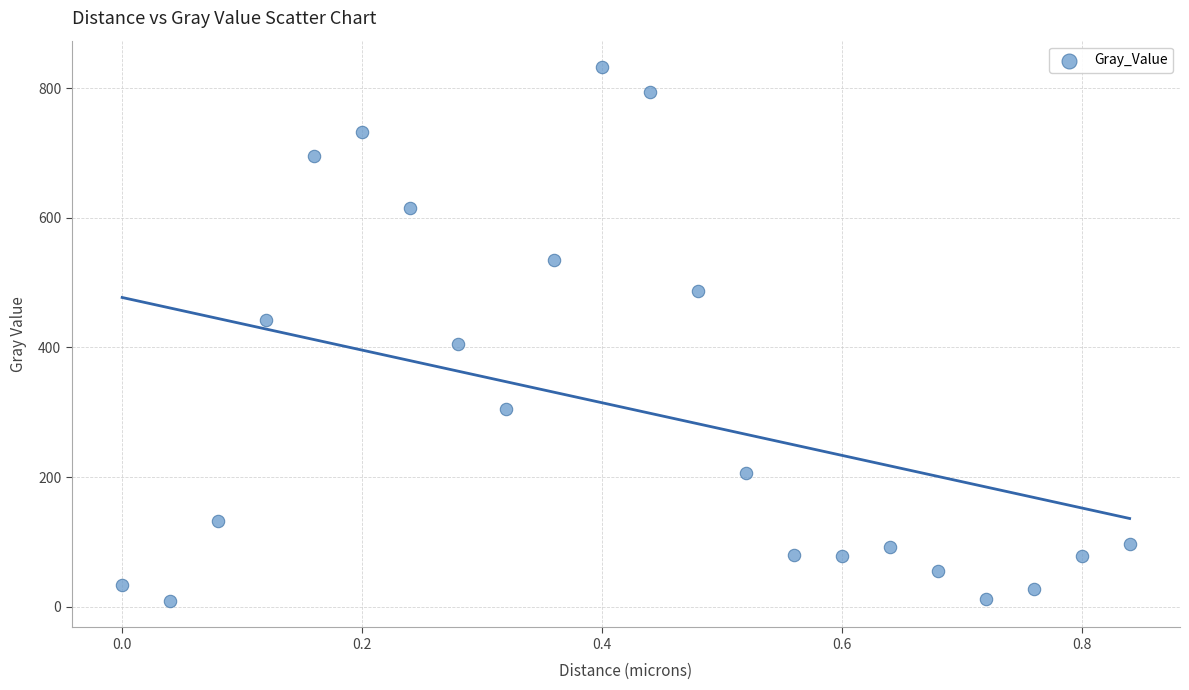

What is the range of X values (max minus min)?

0.8